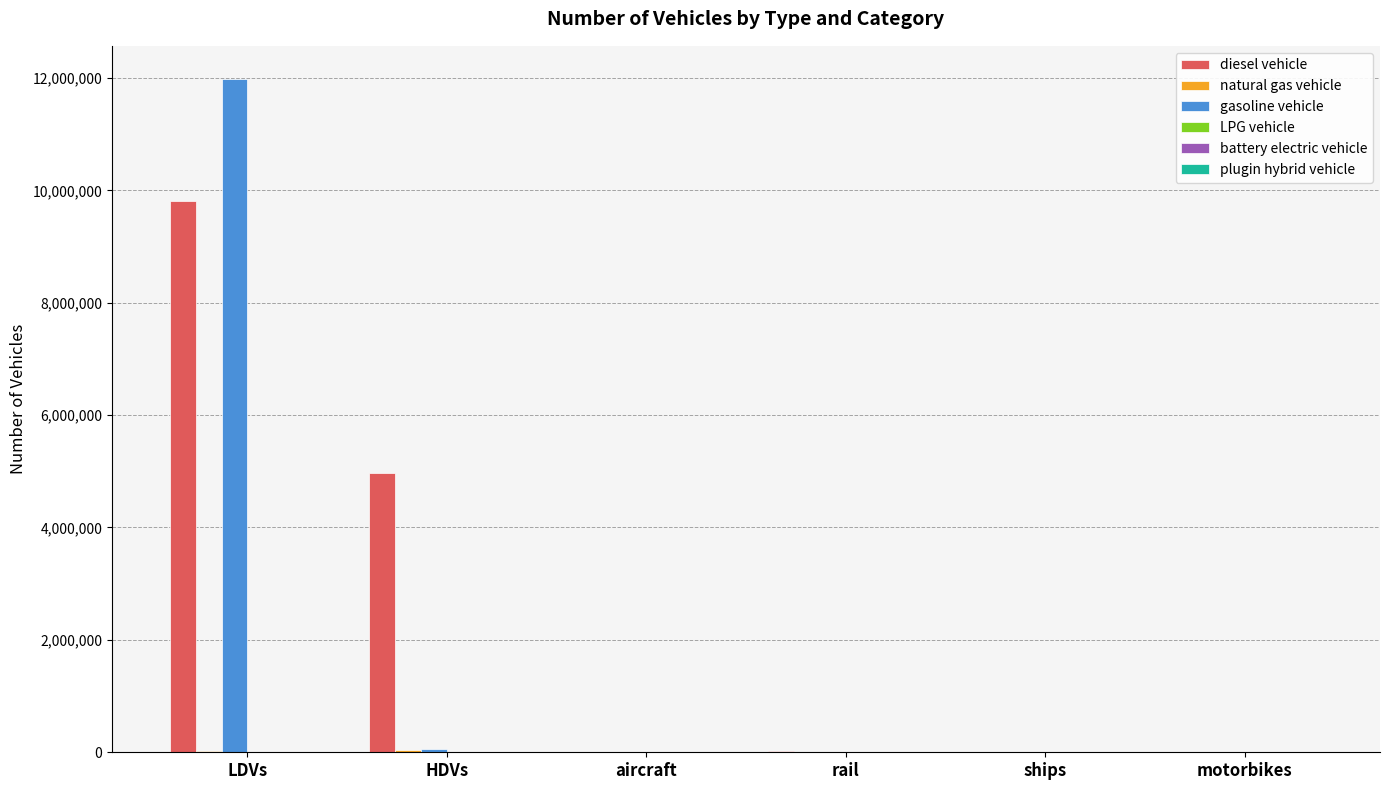

Between HDVs and rail, which series saw the biggest shift?

diesel vehicle